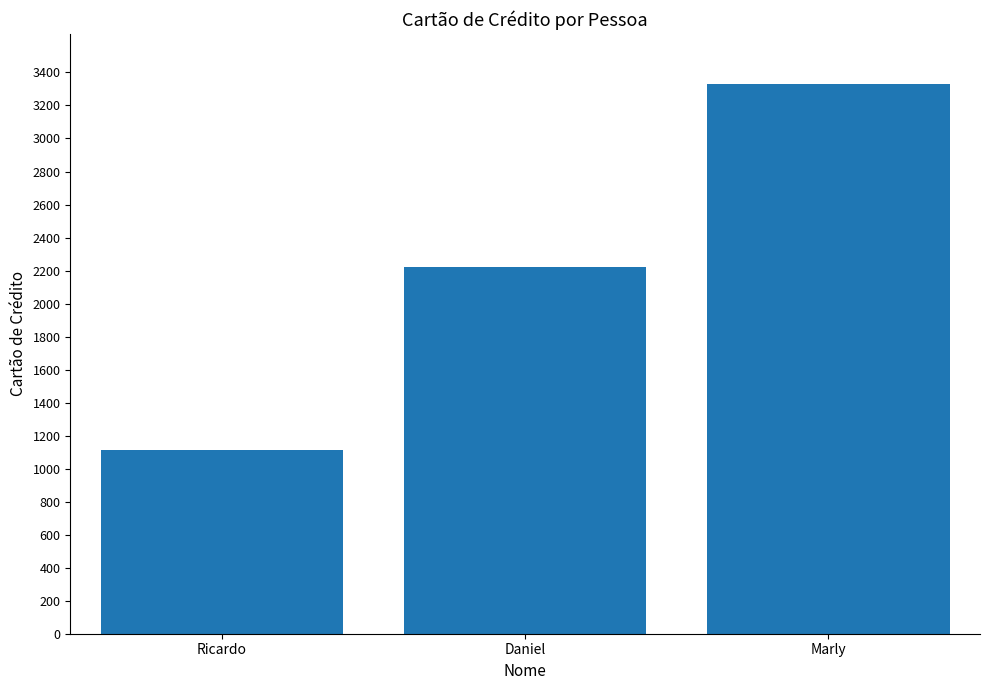

Reading left to right, transcribe all the data shown in this chart.

1111	2222	3333